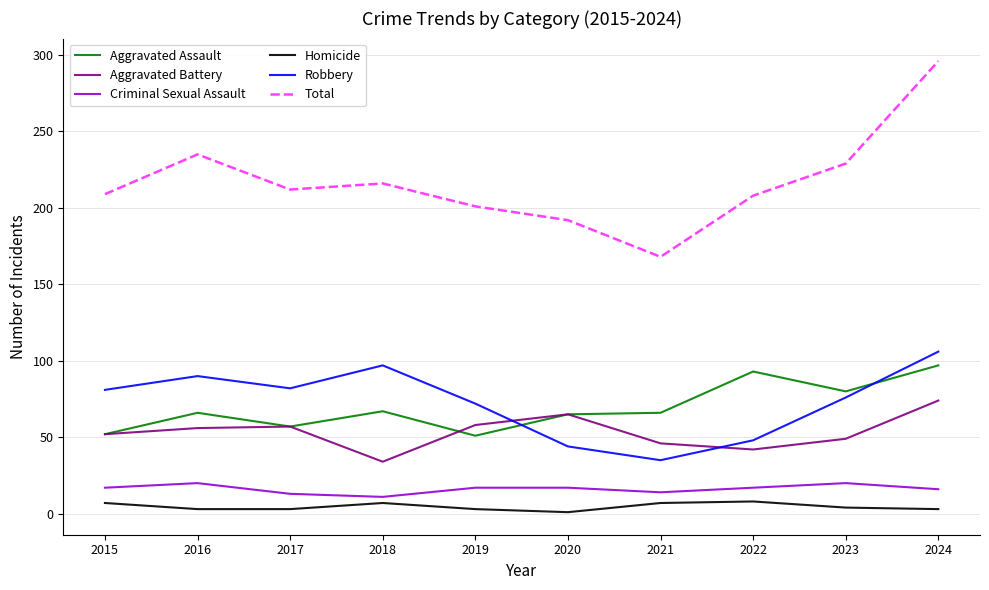

Which series has the widest spread of values?

Total